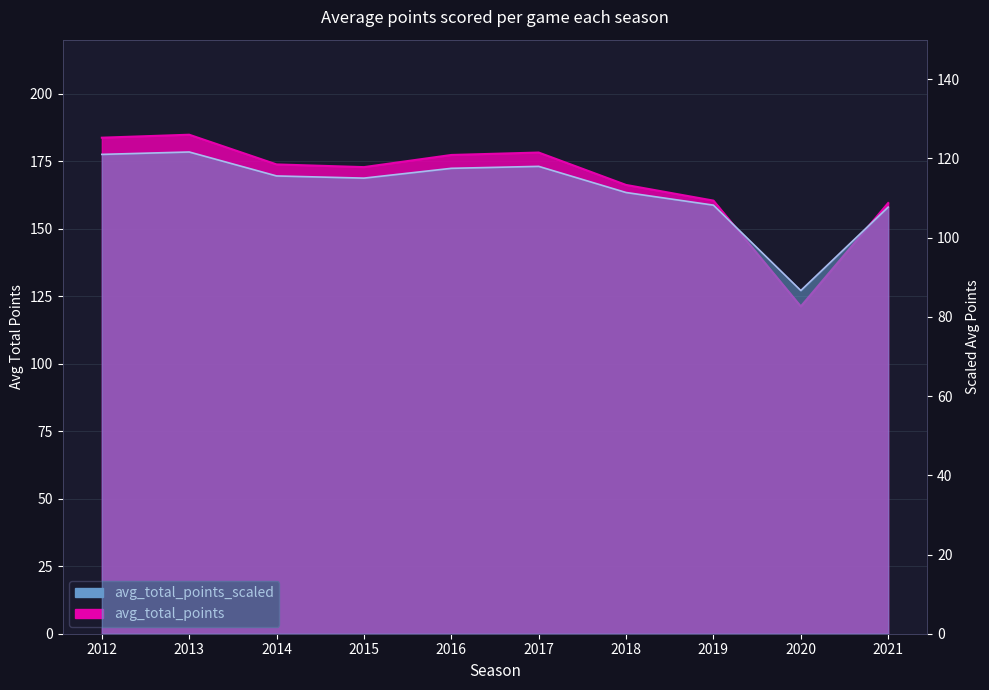

List the labels in order of value, smallest first.

2020, 2021, 2019, 2018, 2015, 2014, 2016, 2017, 2012, 2013